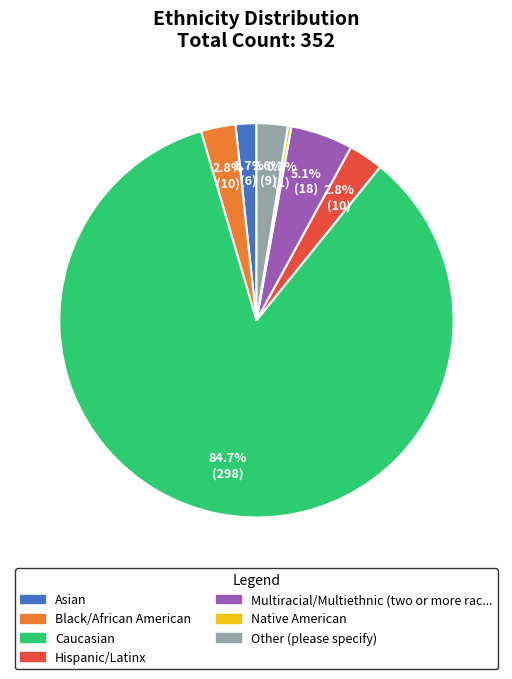

Does any single category account for the majority?

Yes